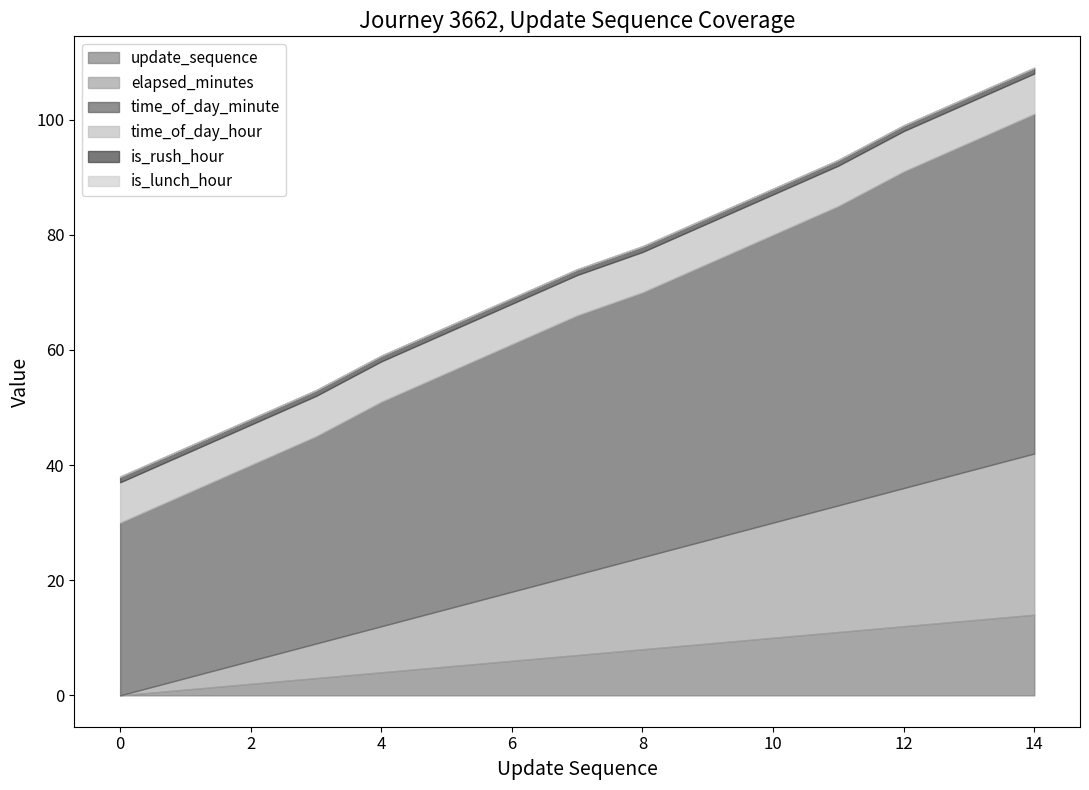

The time_of_day_minute series shows 21 at 12. True or false?

False